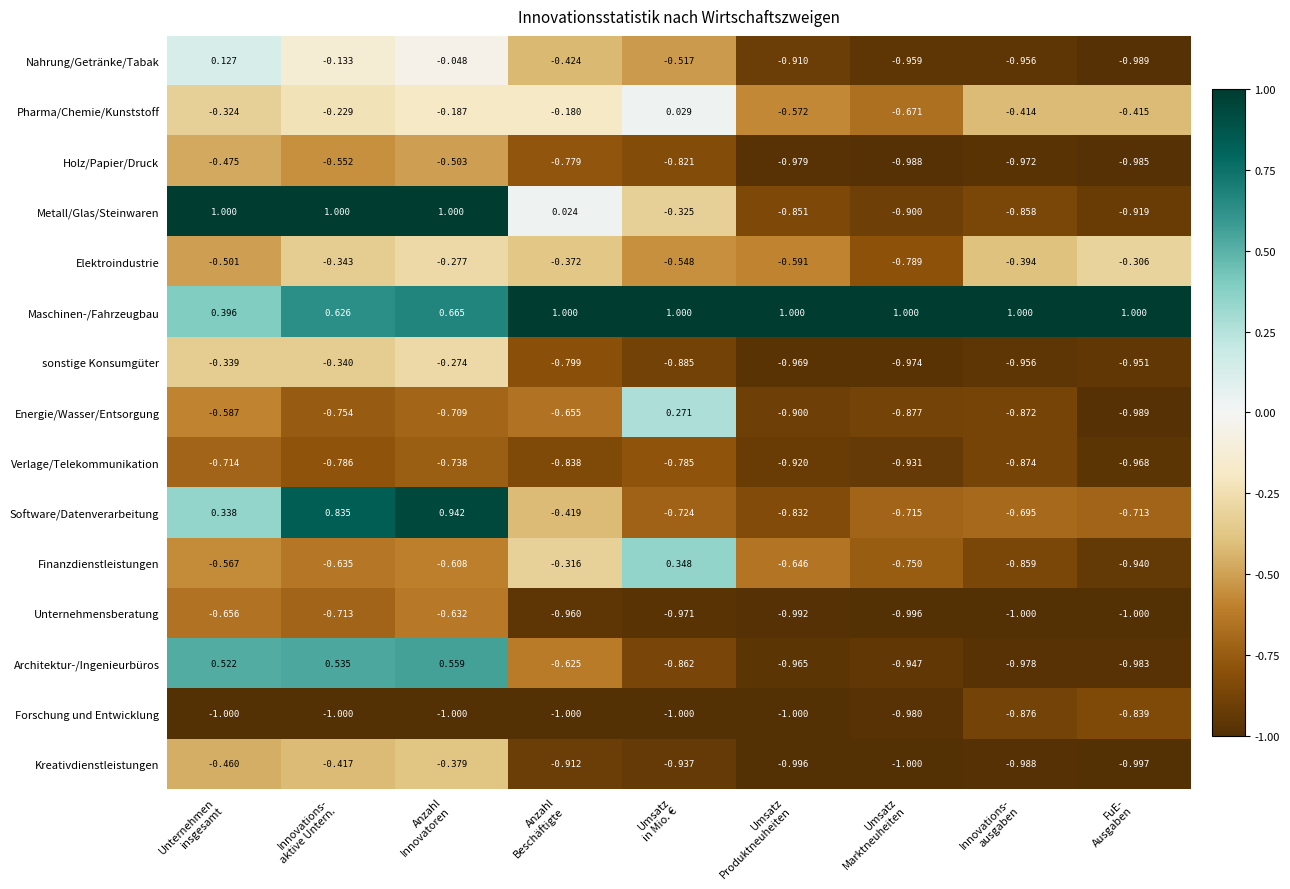

Which series has the largest range (max minus min)?

Metall/Glas/Steinwaren